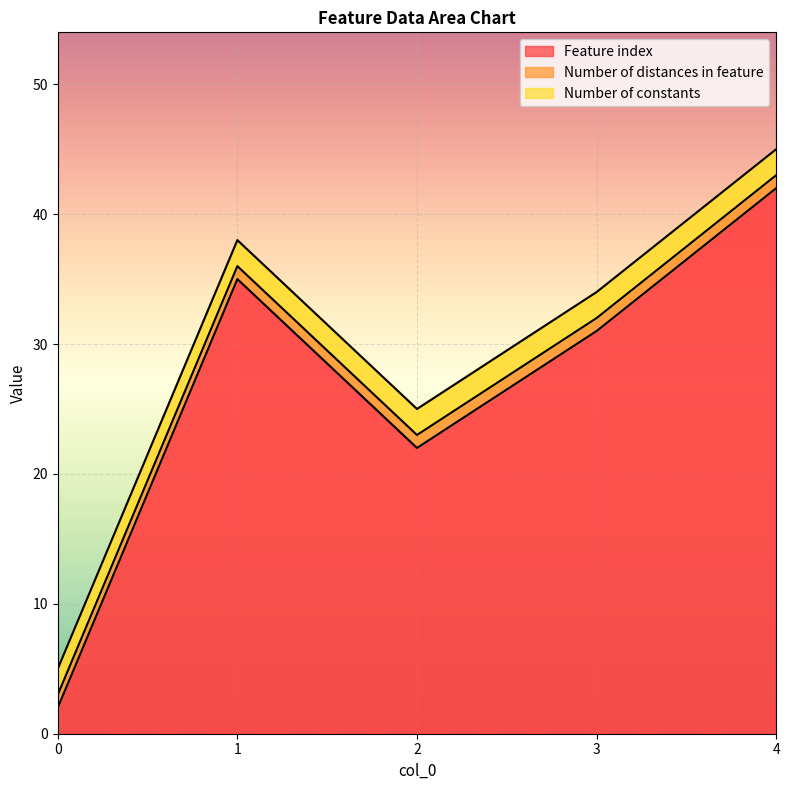

Reading left to right, transcribe all the data shown in this chart.

Feature index: 2	35	22	31	42
Number of distances in feature: 1	1	1	1	1
Number of constants: 2	2	2	2	2